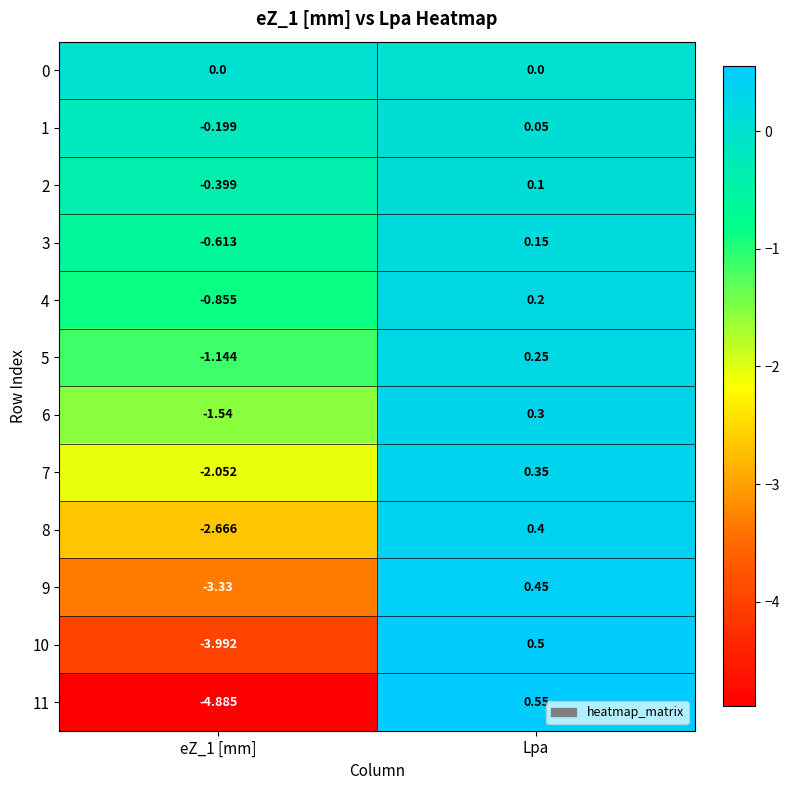

How many values in 10 are below zero?

1